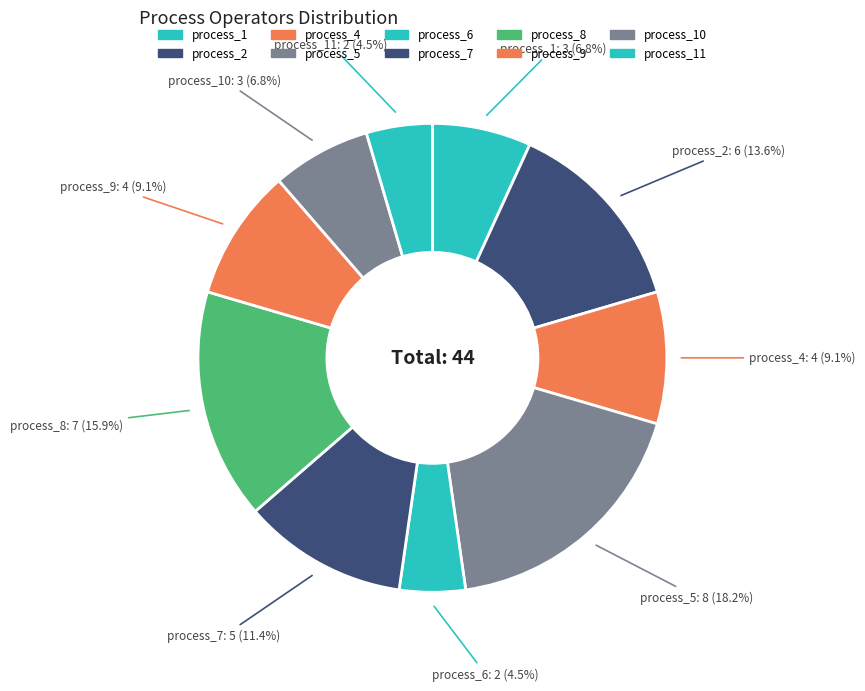

Is there any slice that represents more than half of the pie?

No